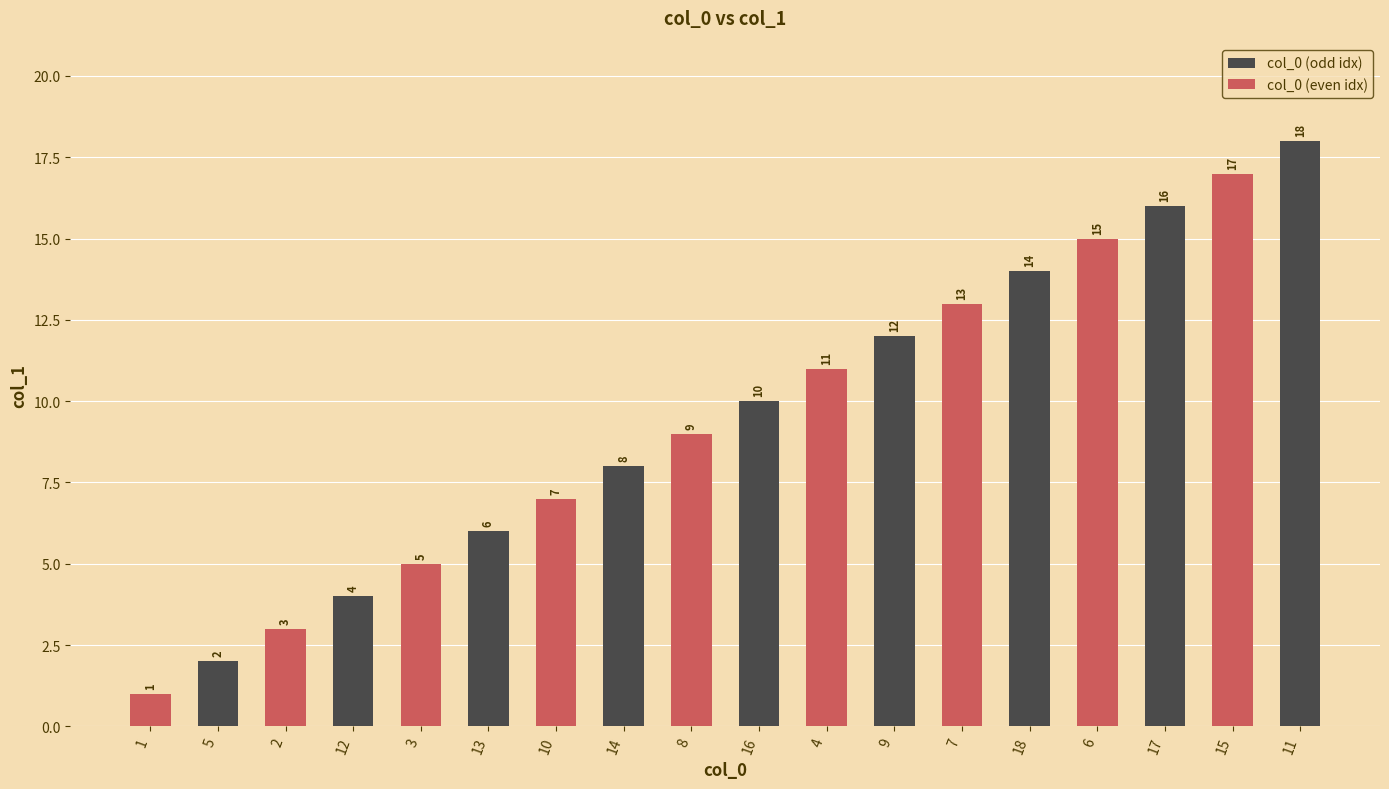

What is the sum of all values?

171